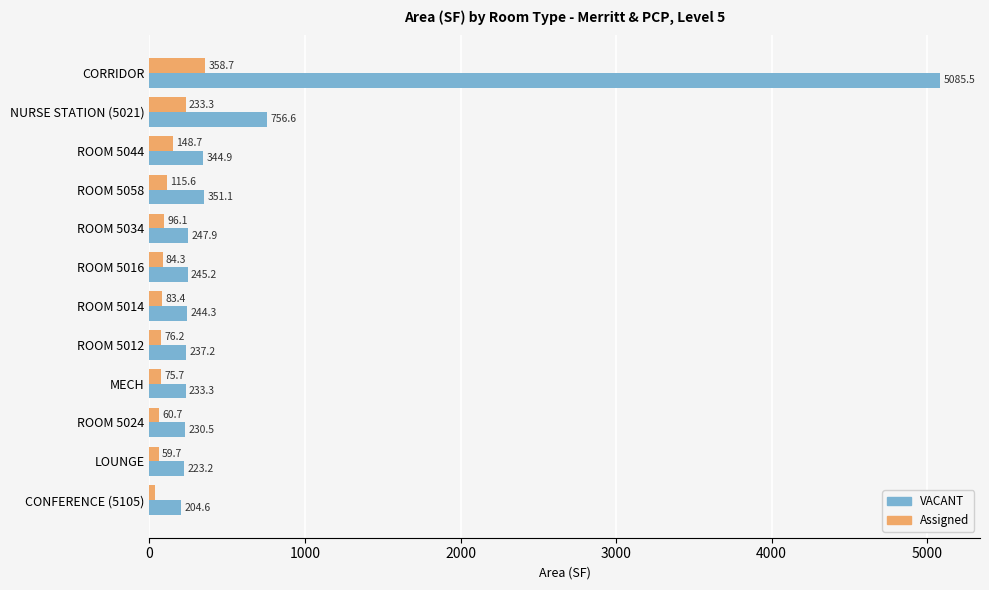

What is the highest value of the Assigned series?

358.7